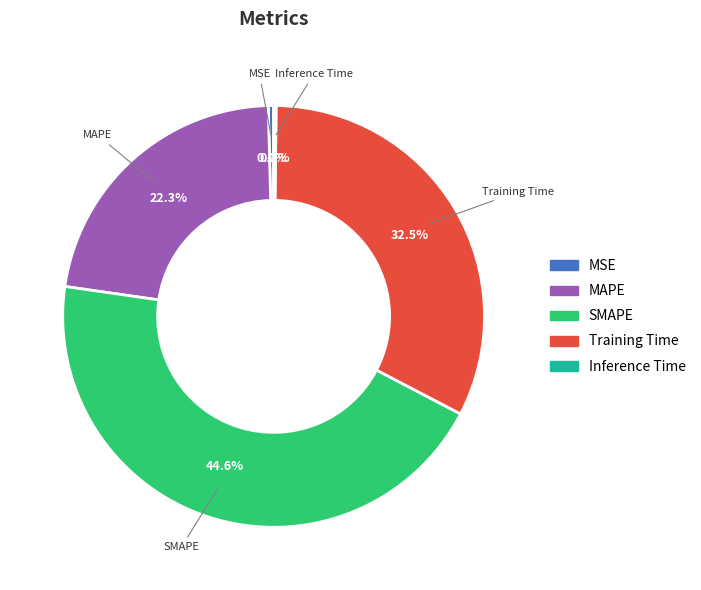

To the nearest percent, what is the difference between the largest and smallest slice percentages?

44%